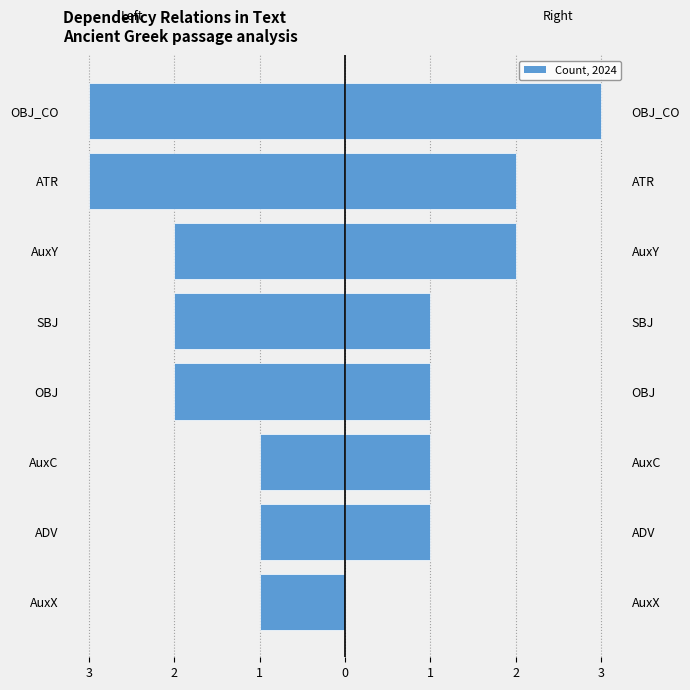

What is the sum of all Left (approx) values?

-15